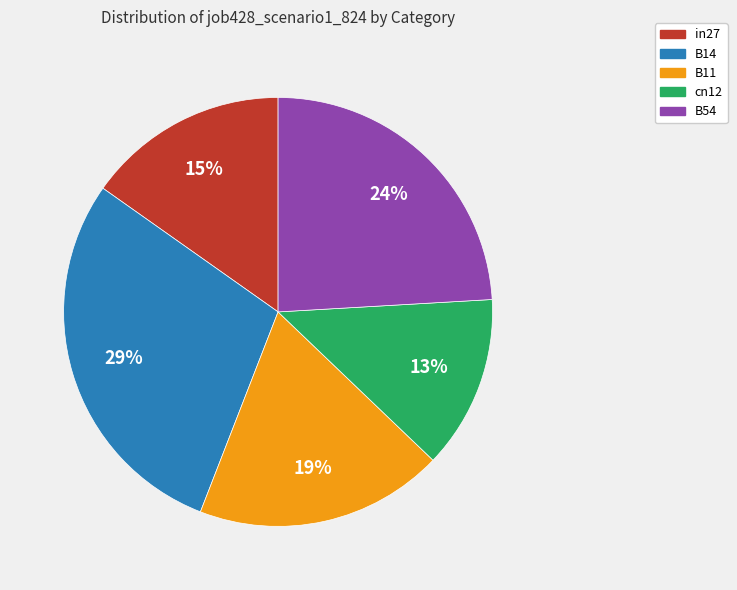

Rank the categories by value from highest to lowest.

B14, B54, B11, in27, cn12